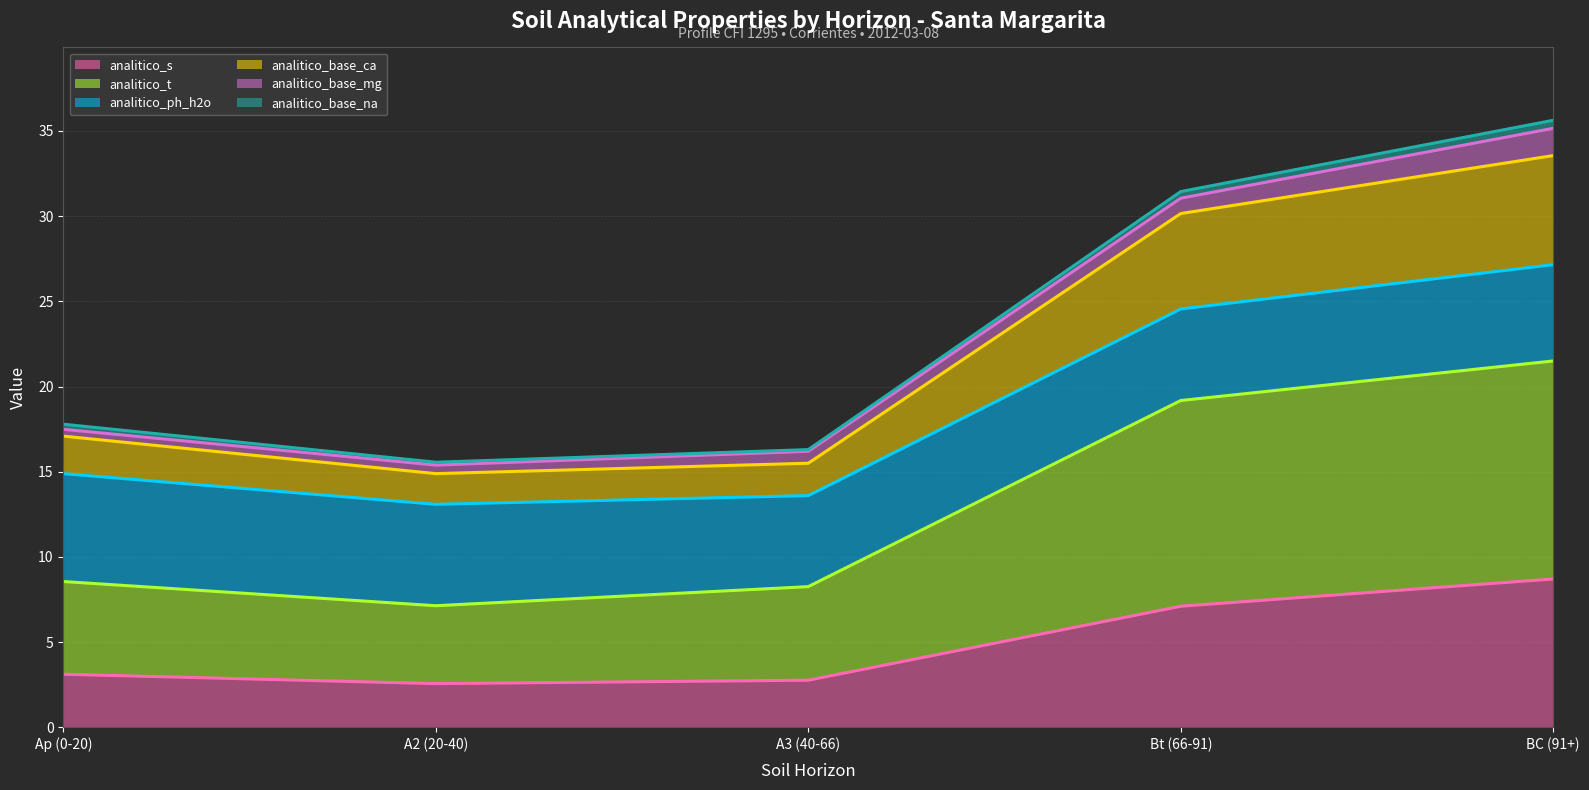

What is the highest value of the analitico_s series?

8.7